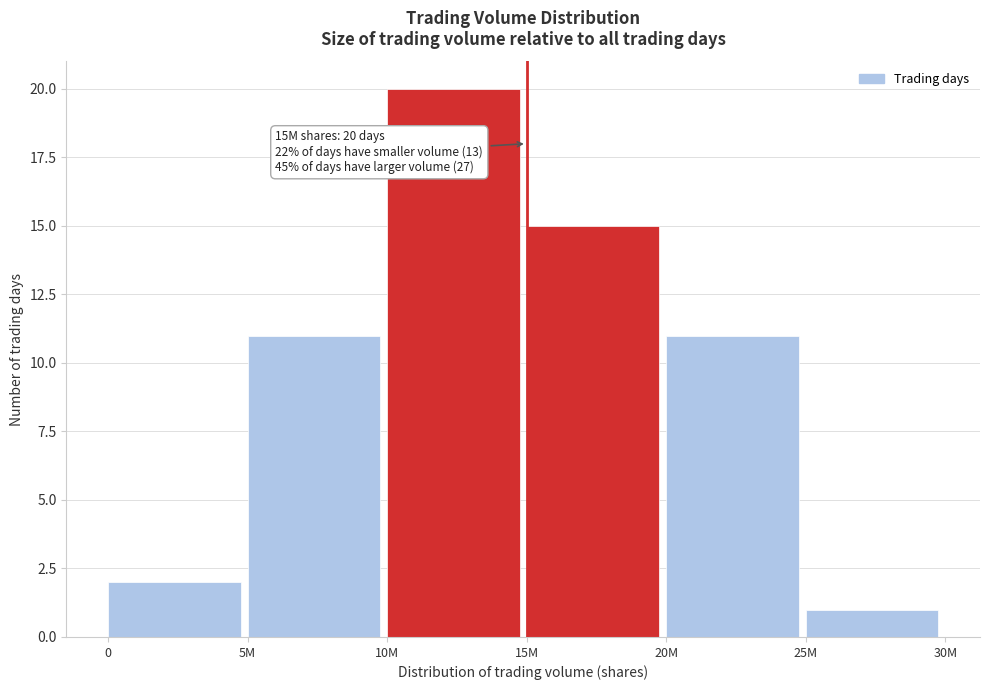

Reading right to left, what are all the values shown in this chart?

1	11	15	20	11	2